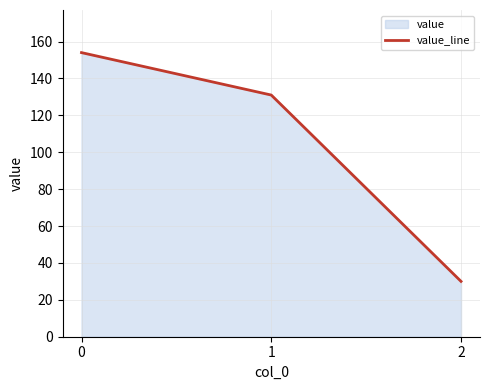

Reading left to right, extract all data points from this chart.

154	131	30